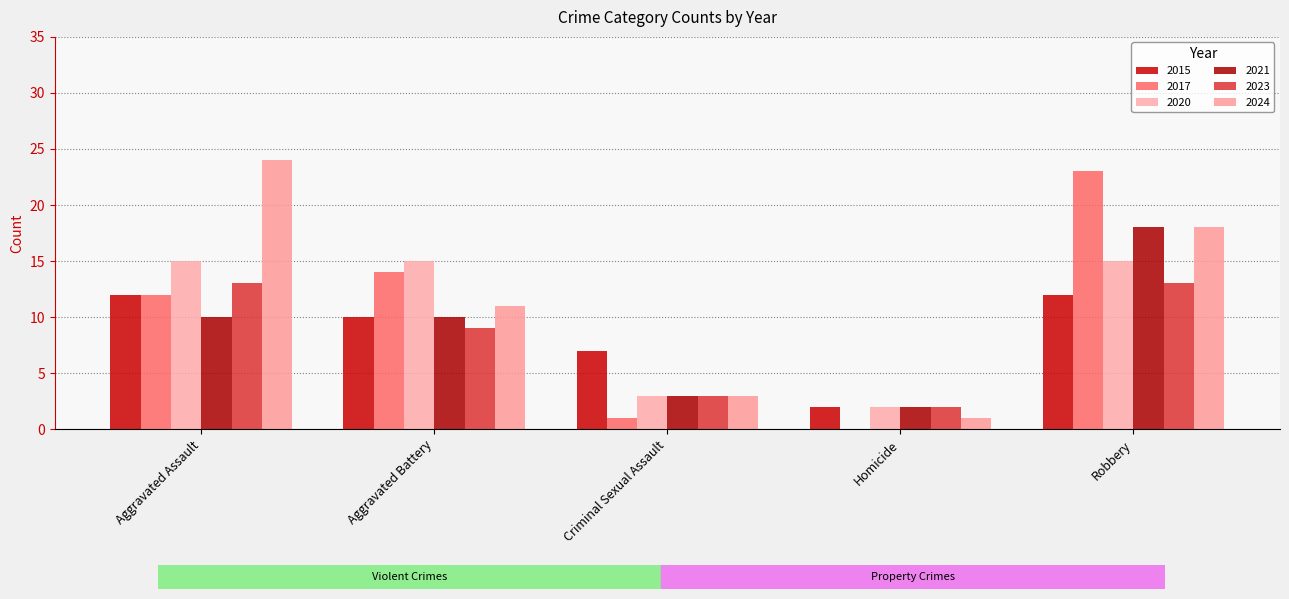

At which label does 2021 reach its peak?

Robbery